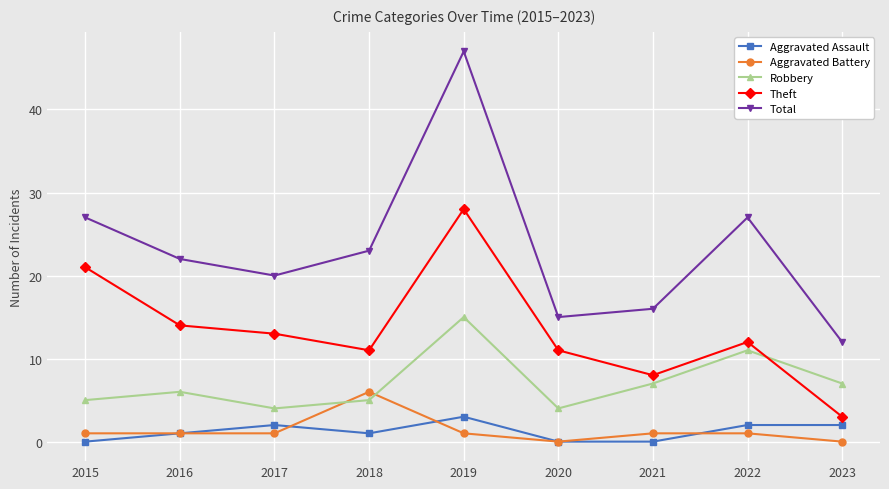

The value of Total at 2023 is 12. True or false?

True